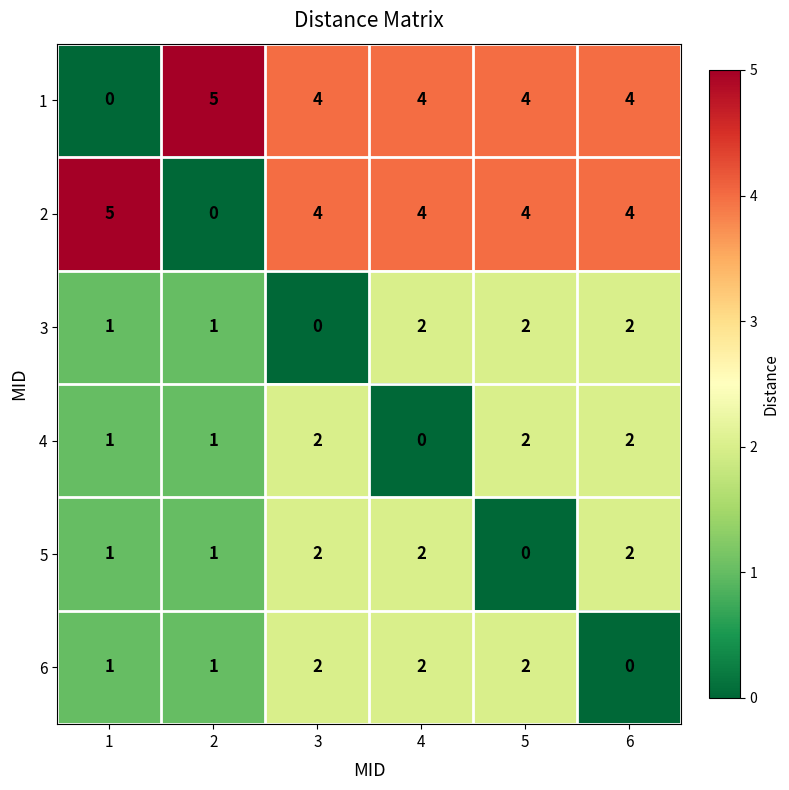

At how many categories does at least one series exceed 2?

6